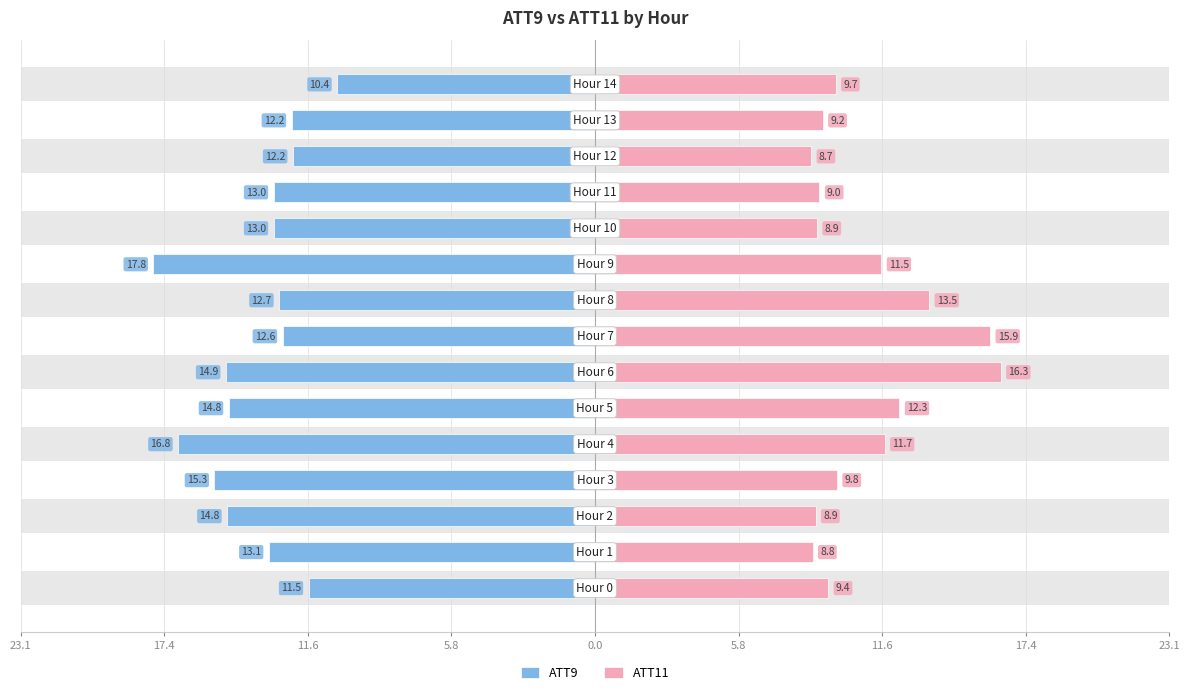

What is the approximate value of ATT9 at 13?

-12.2